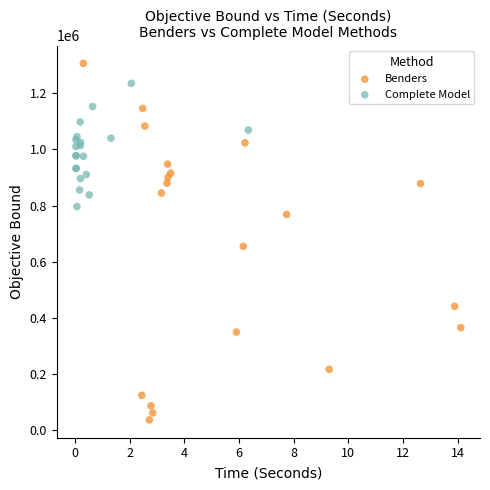

Which series reaches the minimum Y coordinate?

Benders